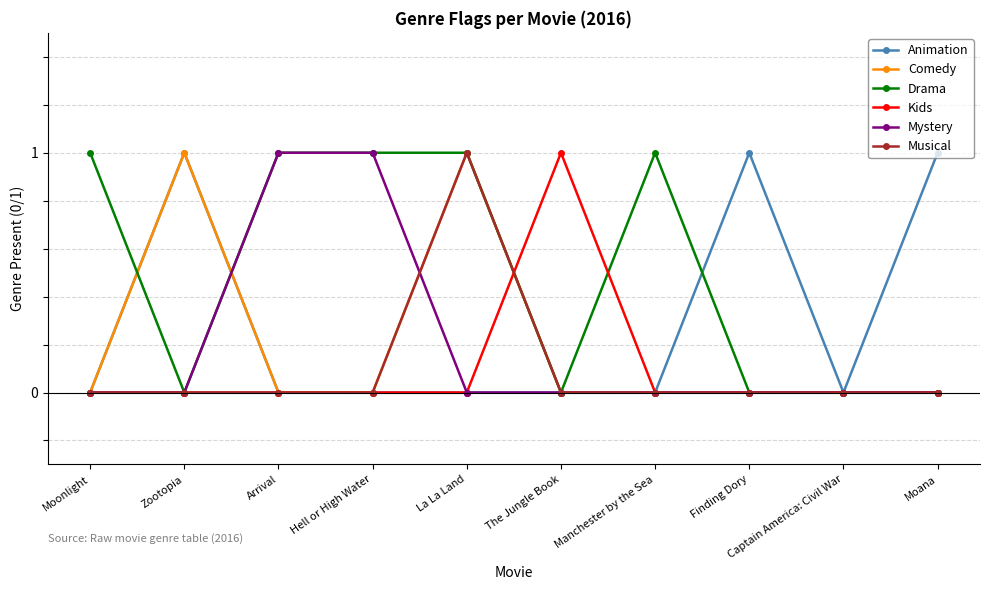

Where do Drama and Comedy first cross each other?

Moonlight and Zootopia